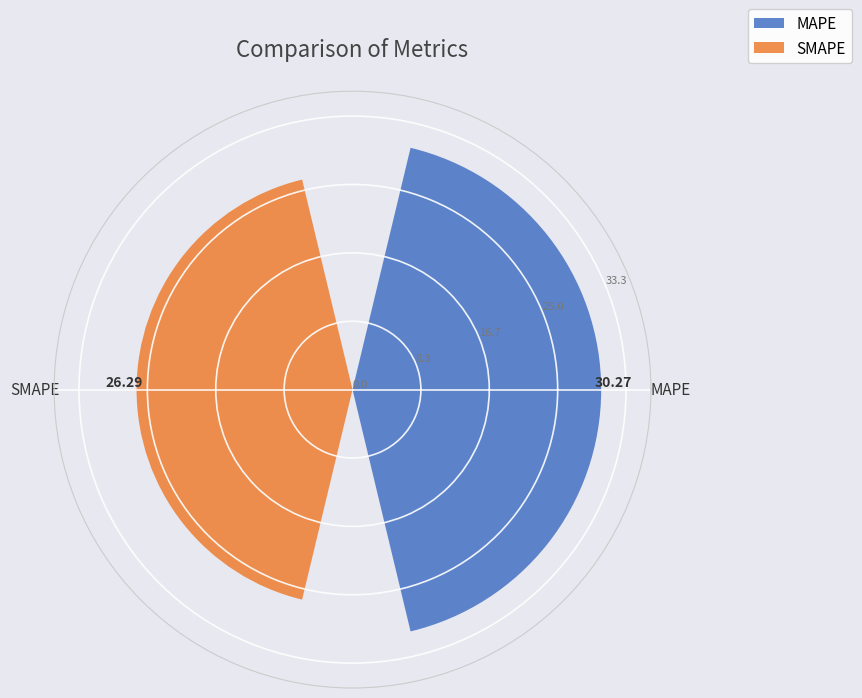

What is the difference between the values at MAPE and SMAPE?

4.0